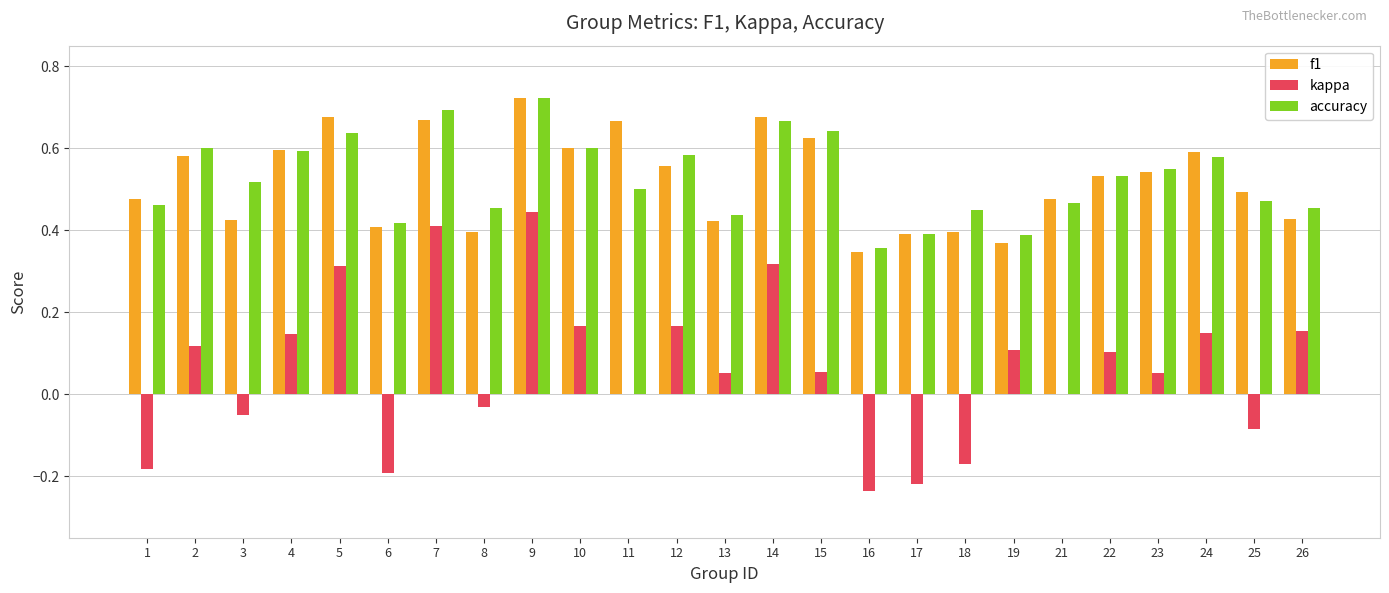

What is the total value across all series at 25?

0.9